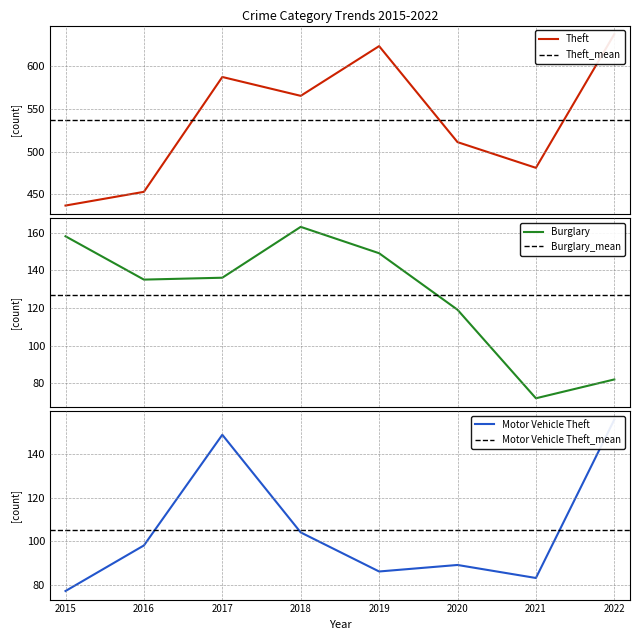

What is the sum of the Burglary values at 2018 and 2022?

245